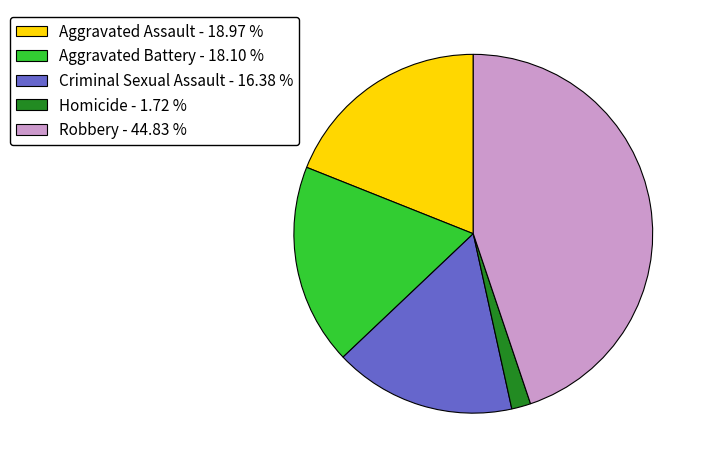

Is Aggravated Battery the majority of the pie?

No